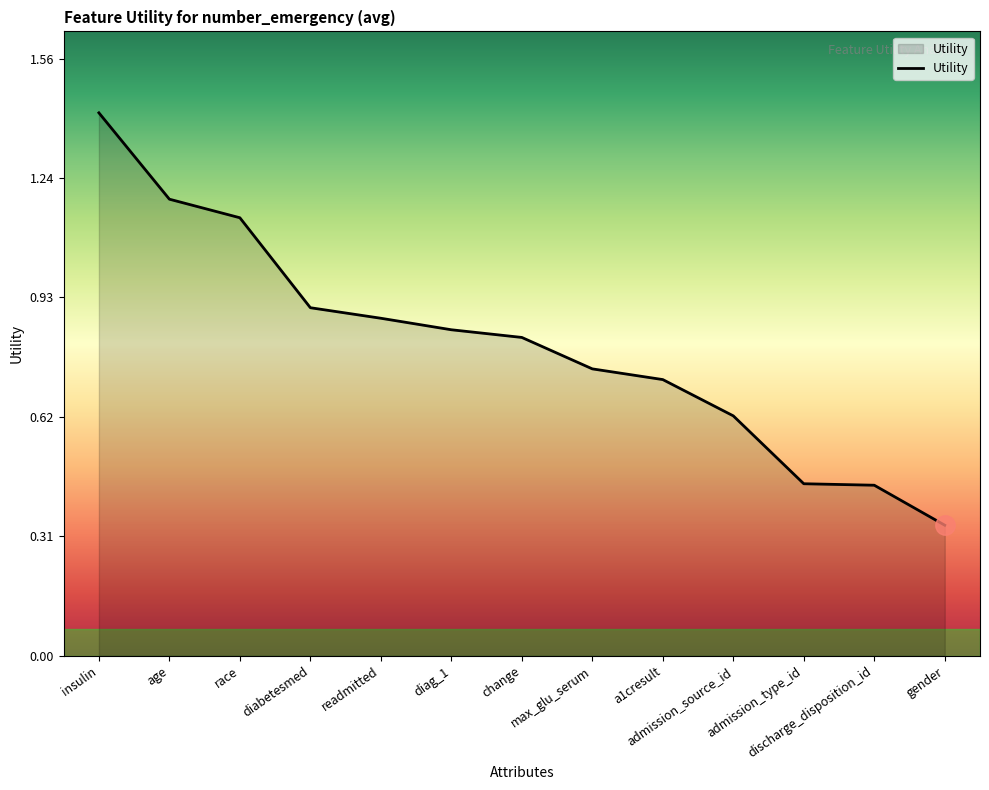

Reading left to right, extract all data points from this chart.

insulin=1.4	age=1.2	race=1.1	diabetesmed=0.9	readmitted=0.9	diag_1=0.8	change=0.8	max_glu_serum=0.7	a1cresult=0.7	admission_source_id=0.6	admission_type_id=0.4	discharge_disposition_id=0.4	gender=0.3